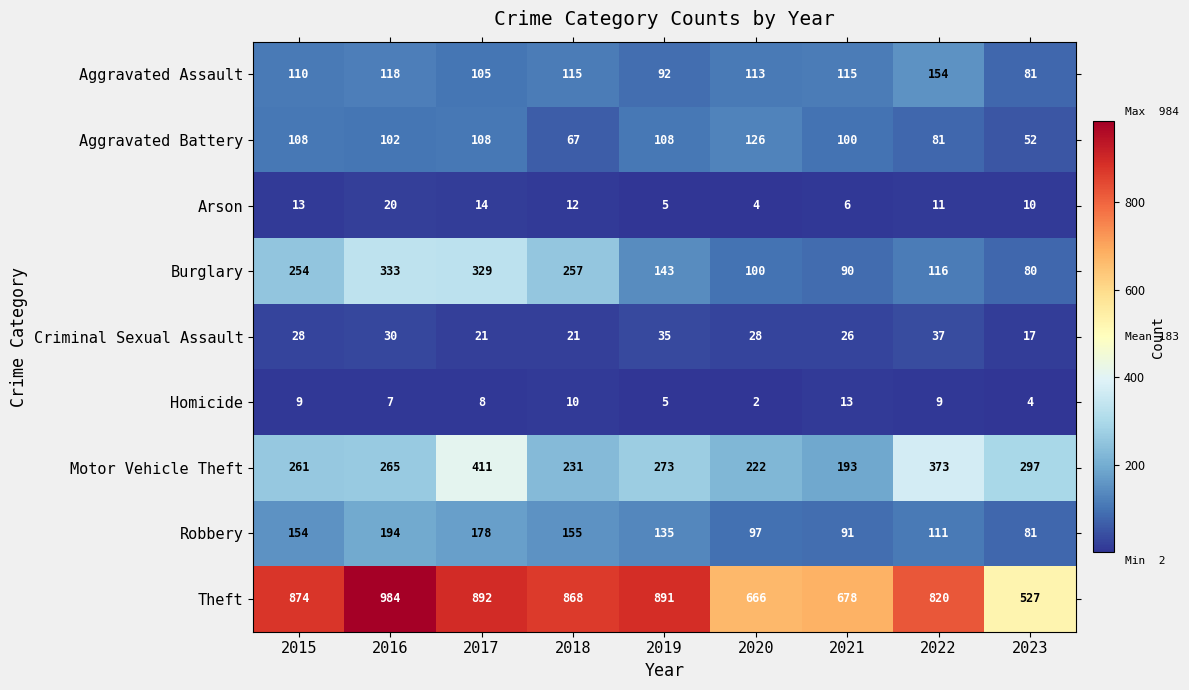

What is the sum of the Homicide values at 2017 and 2020?

10